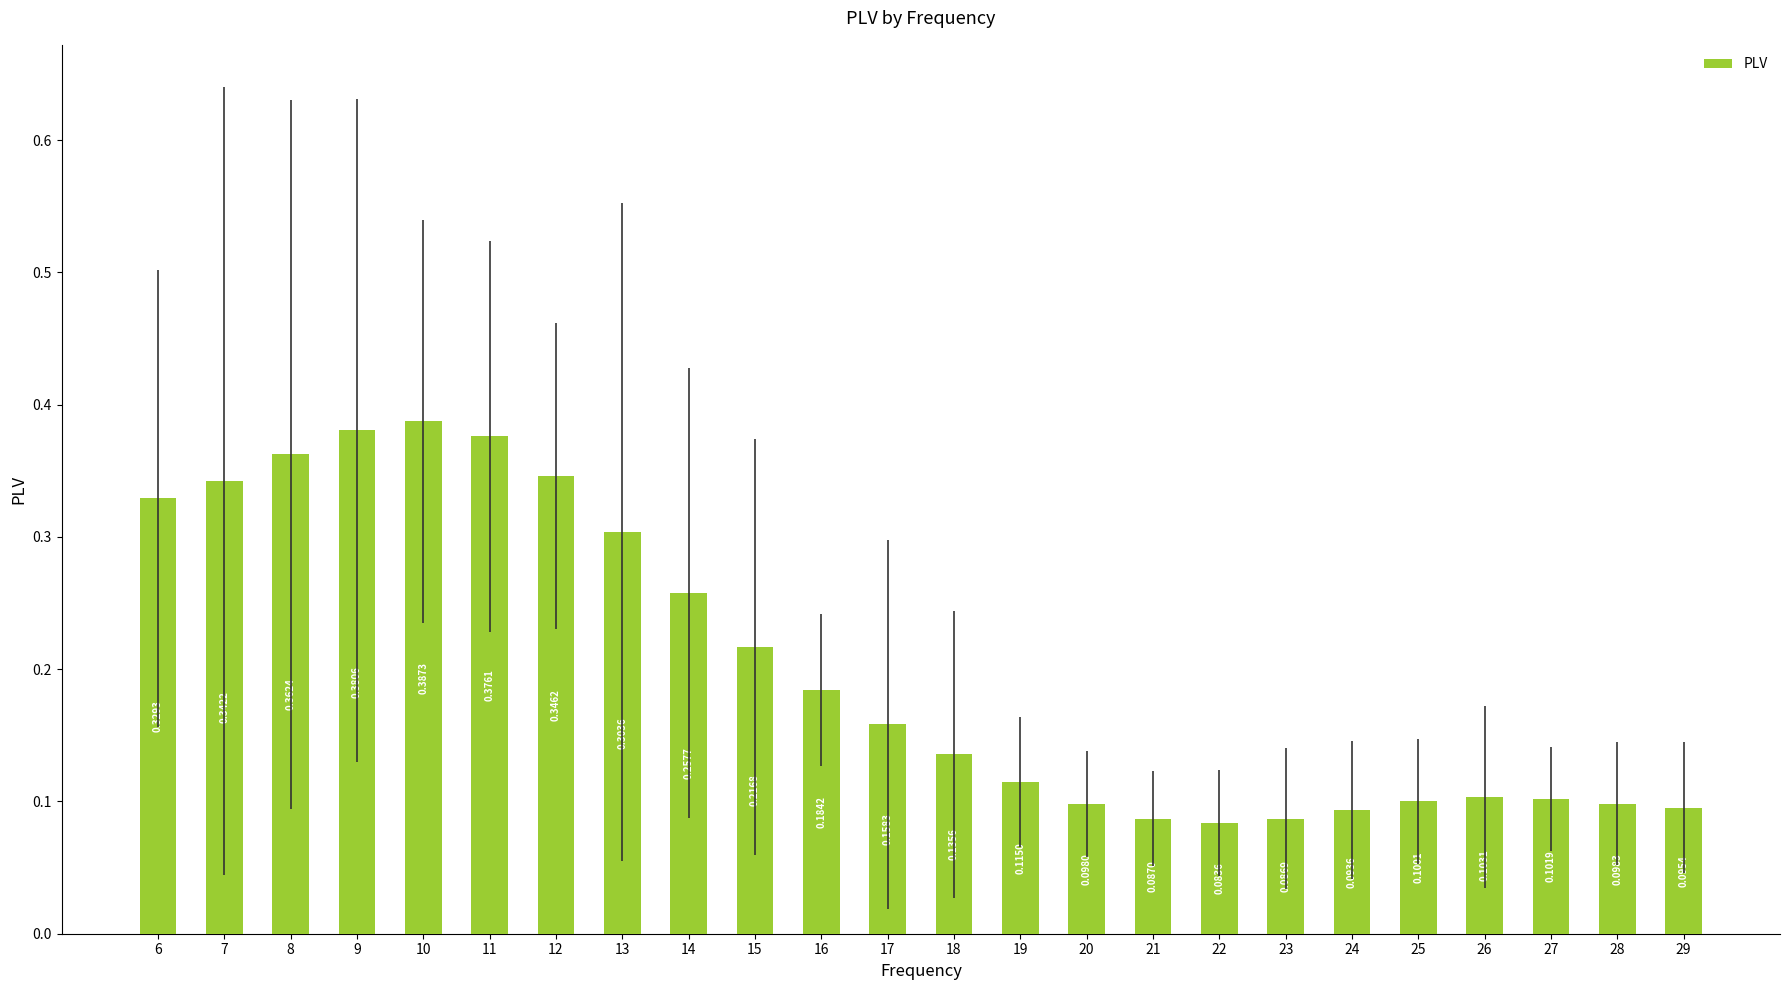

List the labels in order of value, largest first.

10, 9, 11, 8, 12, 7, 6, 13, 14, 15, 16, 17, 18, 19, 26, 27, 25, 28, 20, 29, 24, 21, 23, 22